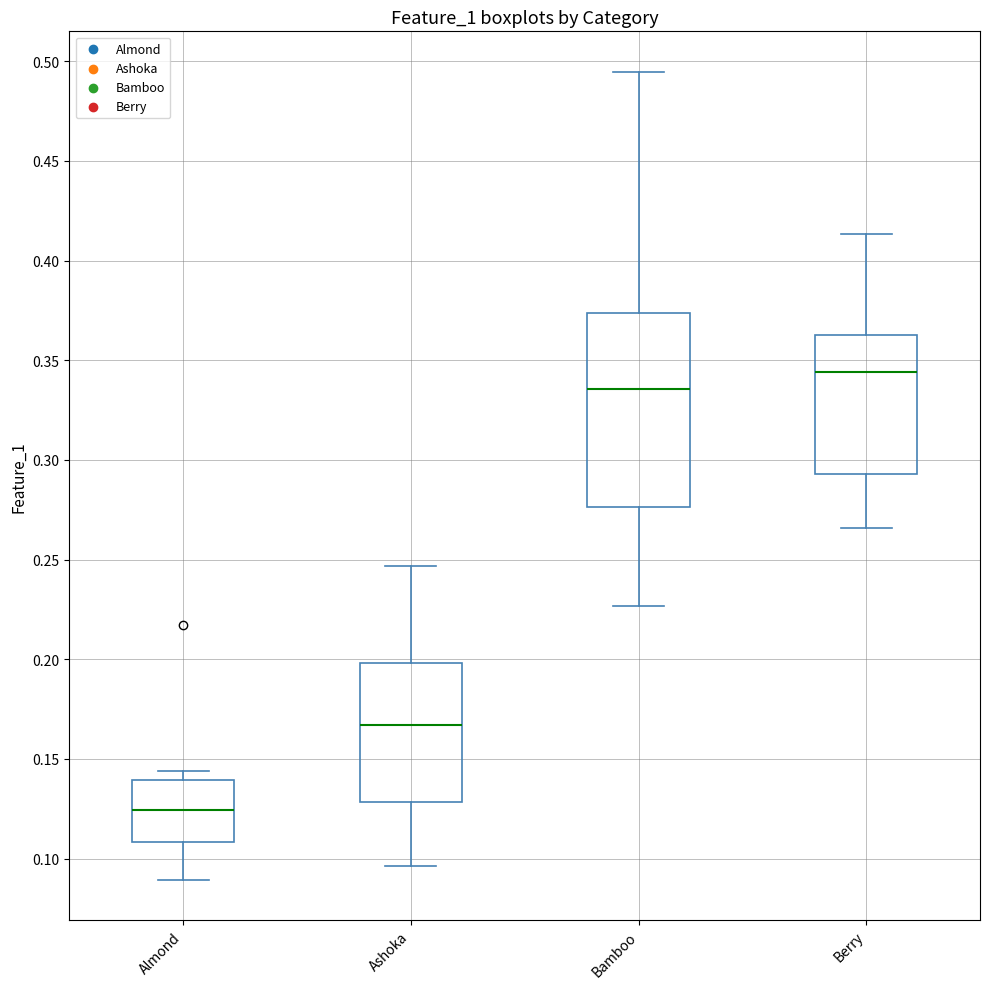

Which box is the tallest, from its lower edge to its upper edge?

Bamboo